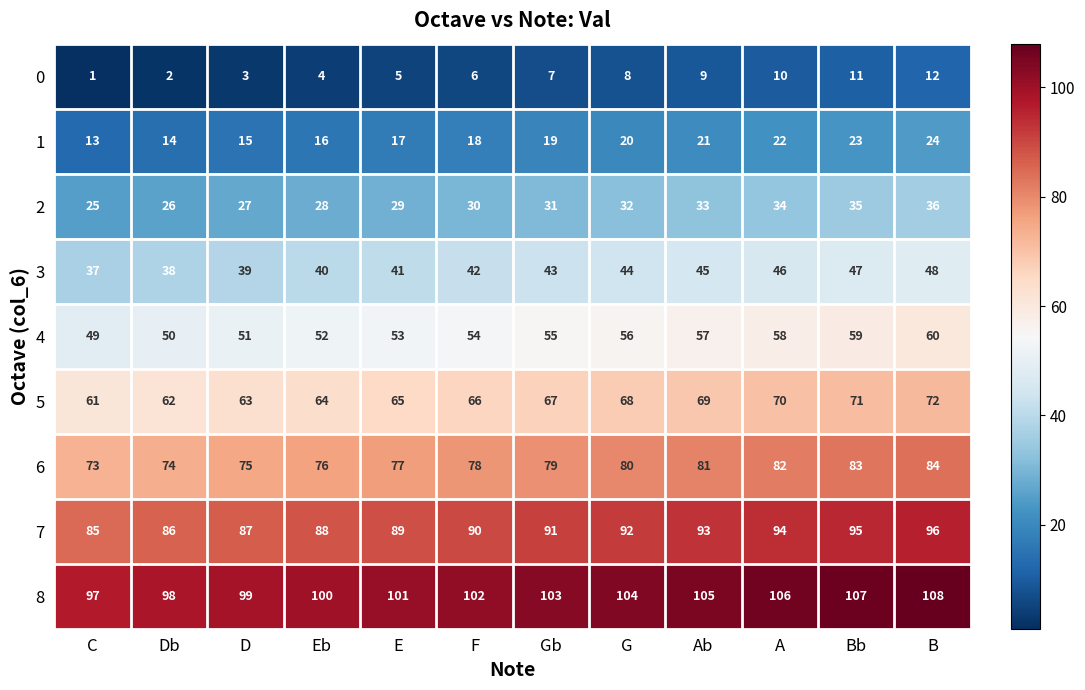

True or false: 7 has a value of 93 at Ab.

True